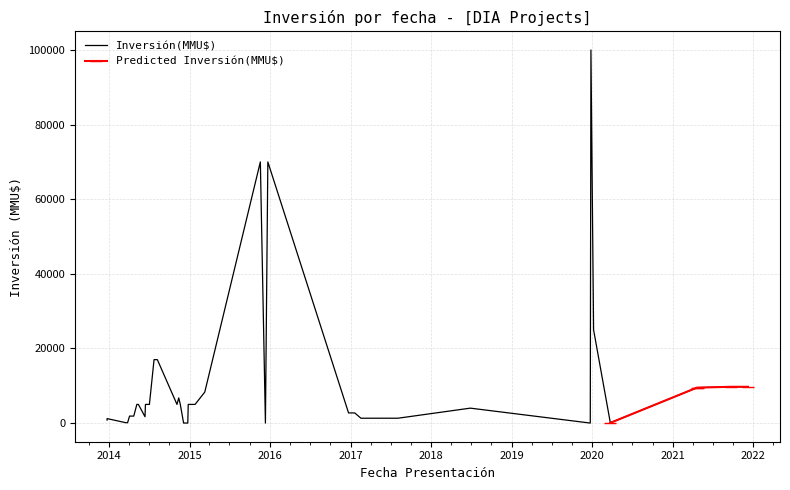

What is the difference between the maximum and minimum values in the Inversión(MMU$) series?

100000